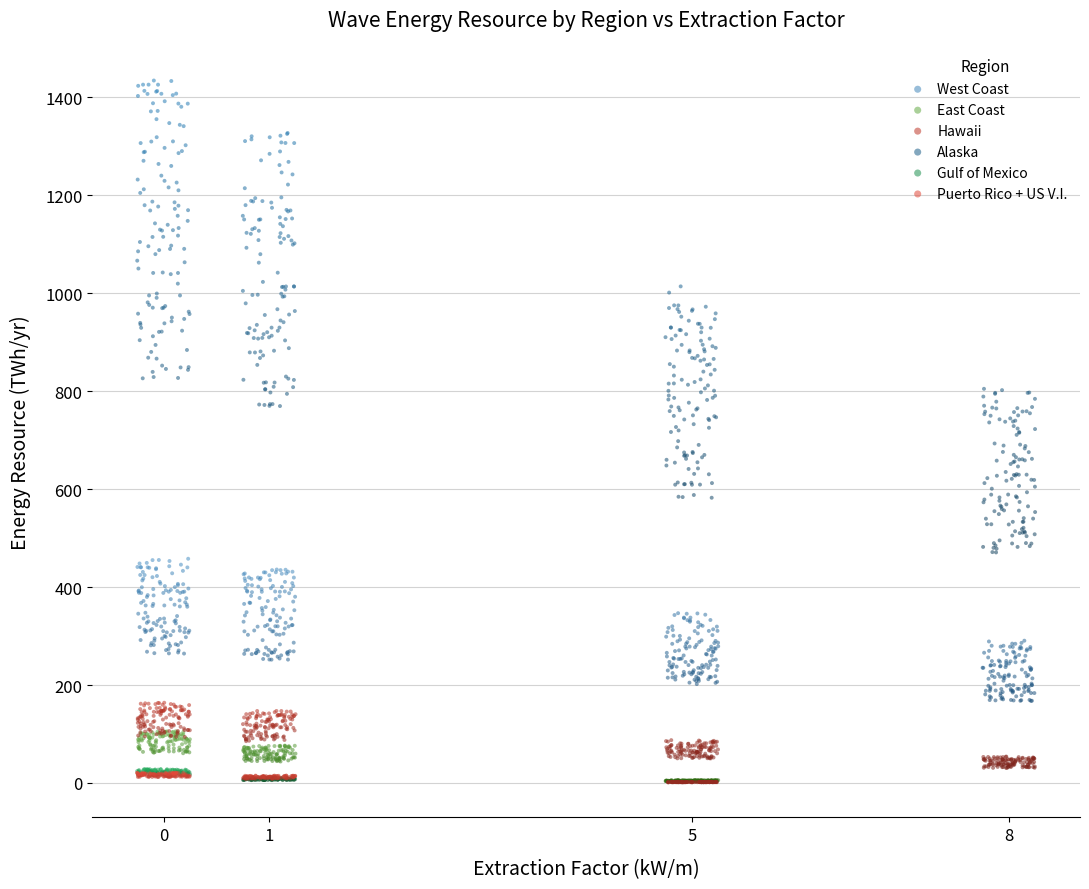

Which series contains the highest Y value?

Alaska